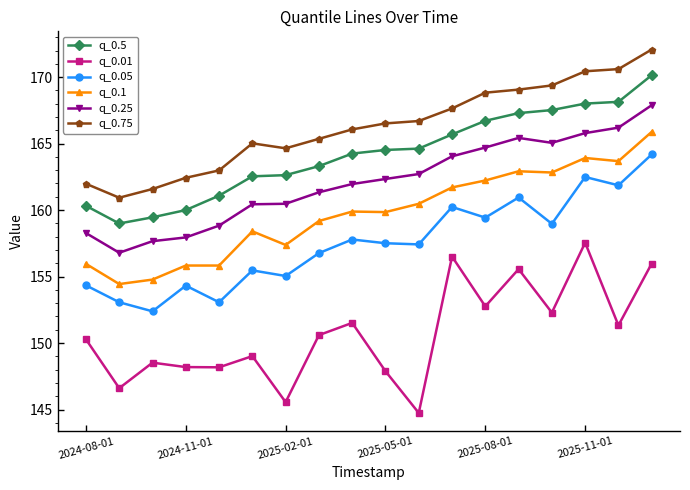

In q_0.01, how many points are higher than both neighbors (excluding endpoints)?

6